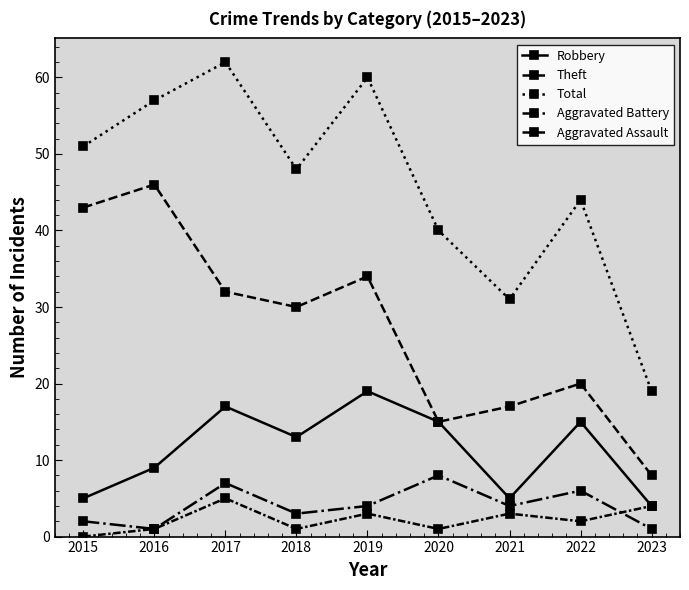

At how many categories does at least one series exceed 32?

7